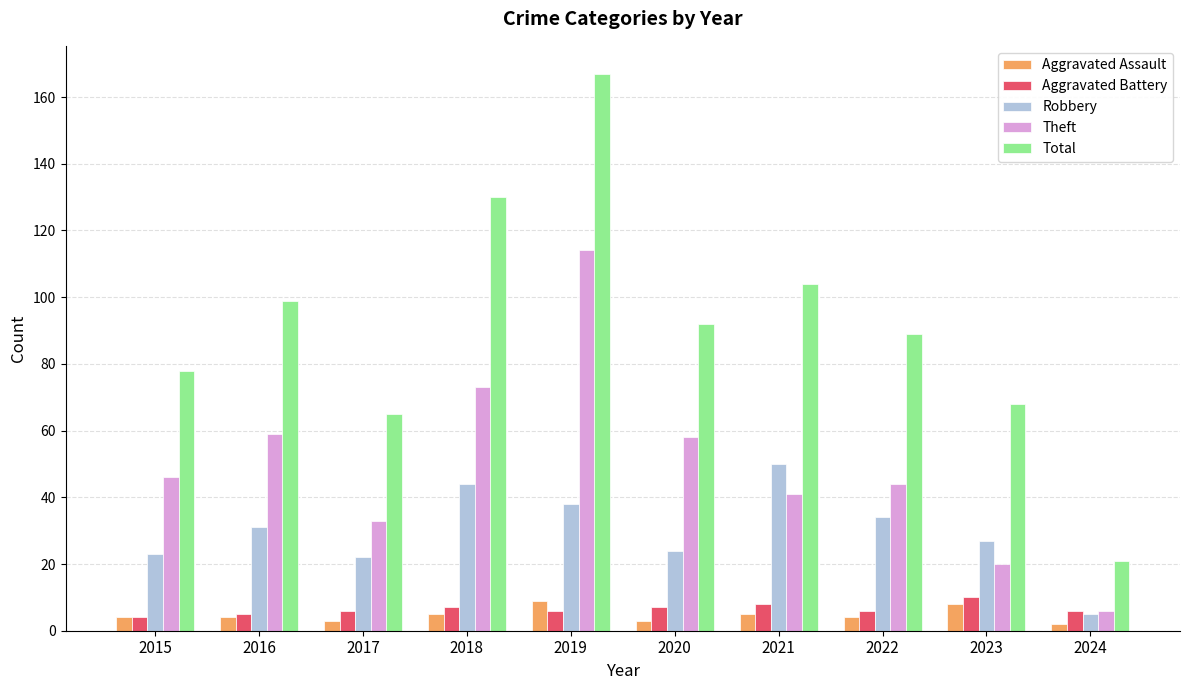

Where is Robbery nearest to the value 27?

2023